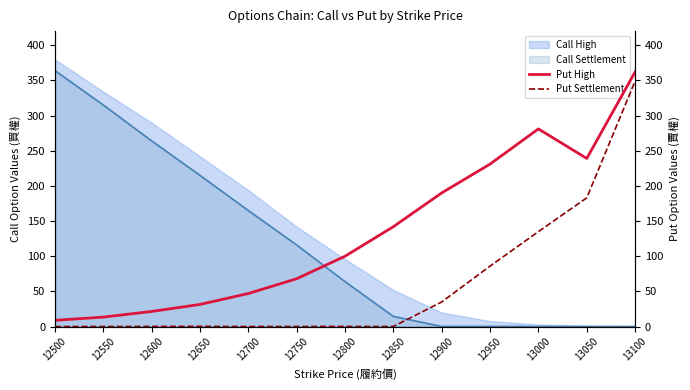

At which label does Call High reach its peak?

12500